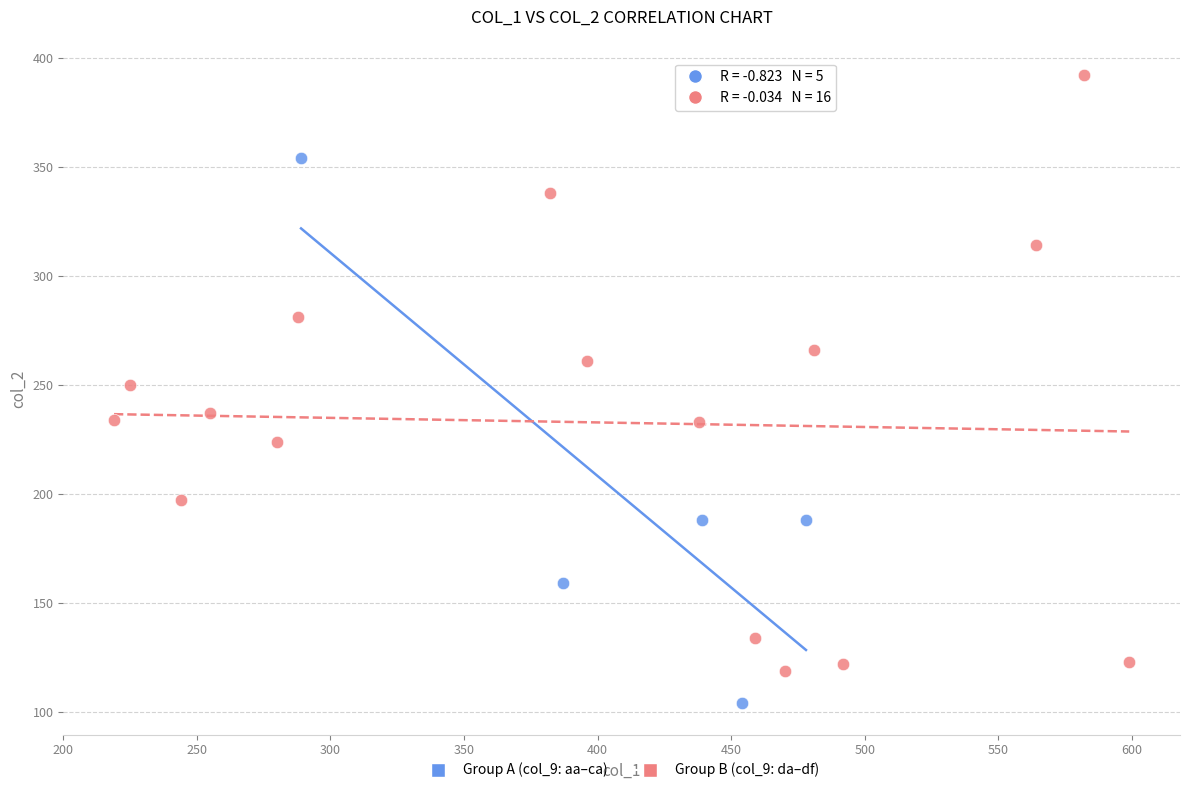

What are all the series names shown in the legend?

Group A (col_9: aa–ca), Group B (col_9: da–df)